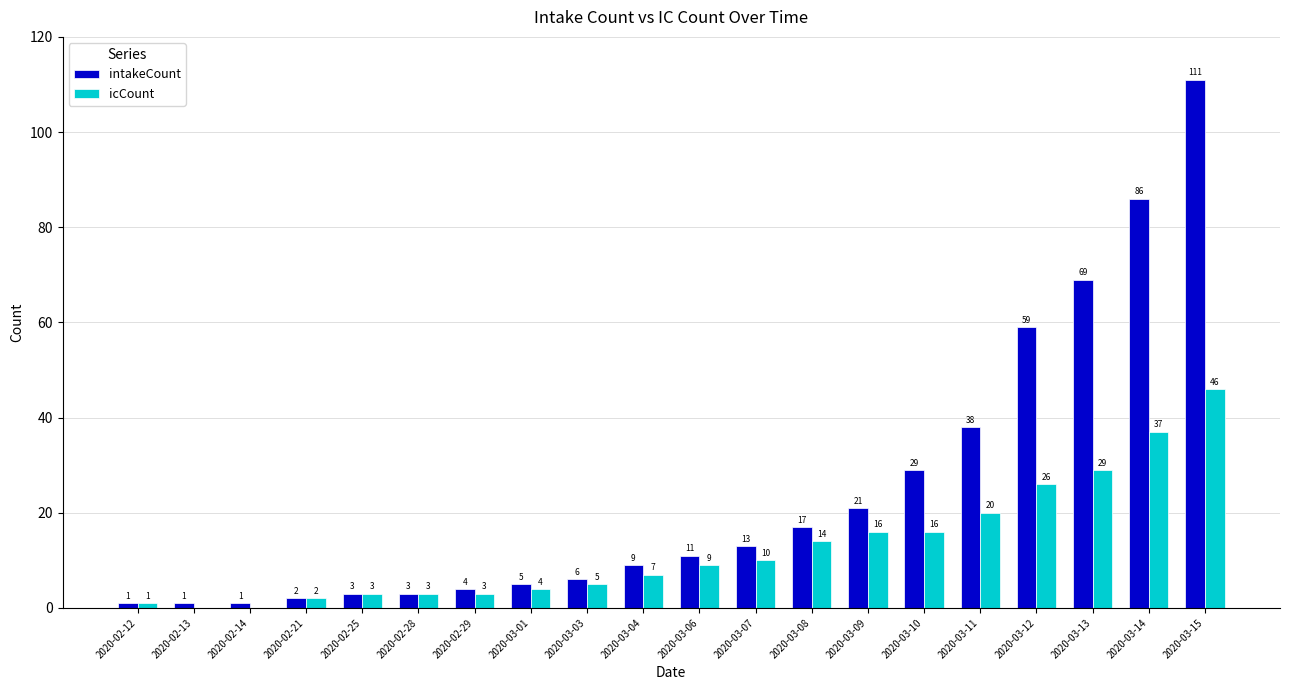

The value of icCount at 2020-03-15 is 46. True or false?

True